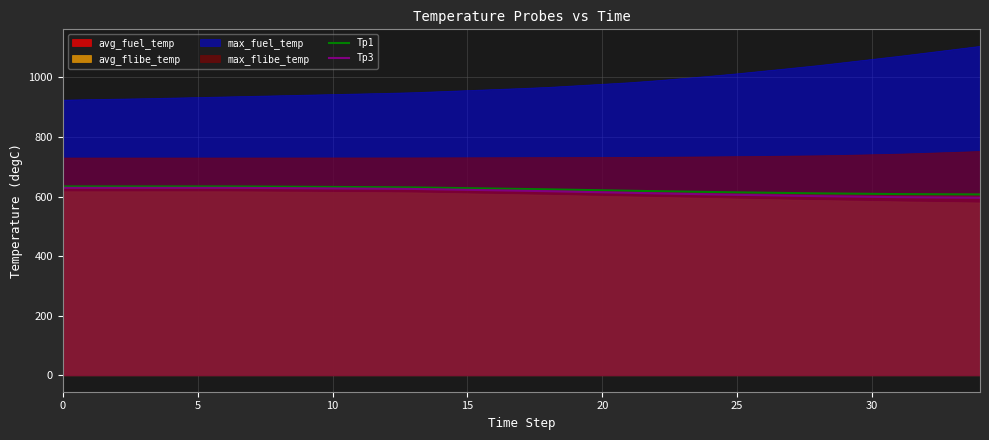

The Tp1 series shows 372.4 at 15. True or false?

False